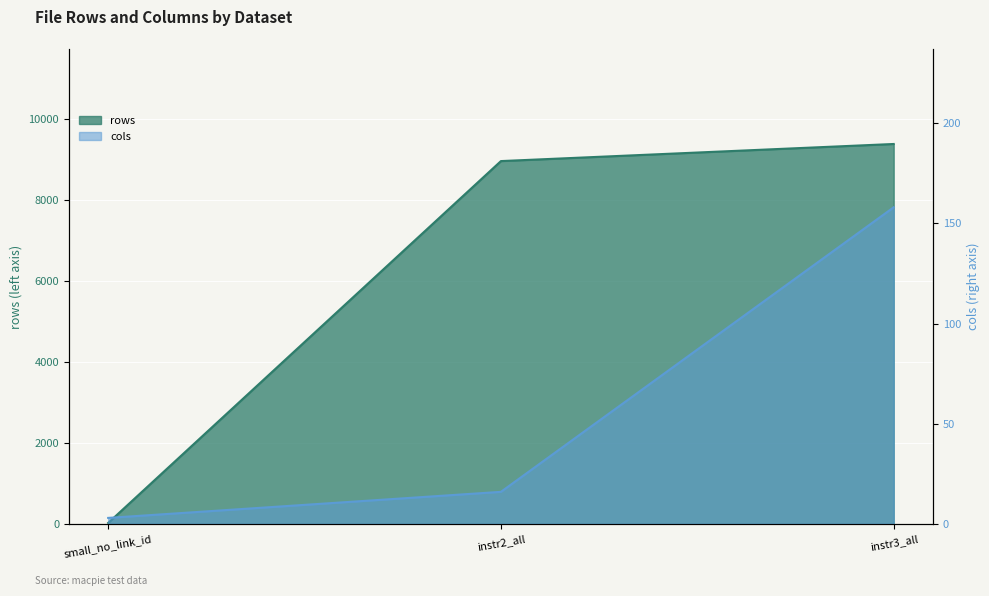

What position from the right is small_no_link_id?

3